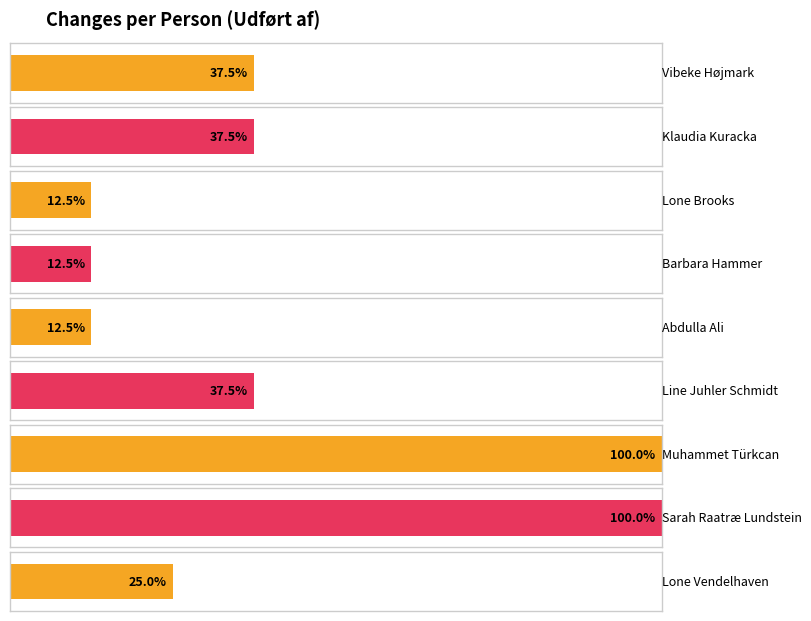

List the labels in order of value, smallest first.

Lone Brooks, Barbara Hammer, Abdulla Ali, Lone Vendelhaven, Vibeke Højmark, Klaudia Kuracka, Line Juhler Schmidt, Muhammet Türkcan, Sarah Raatræ Lundstein